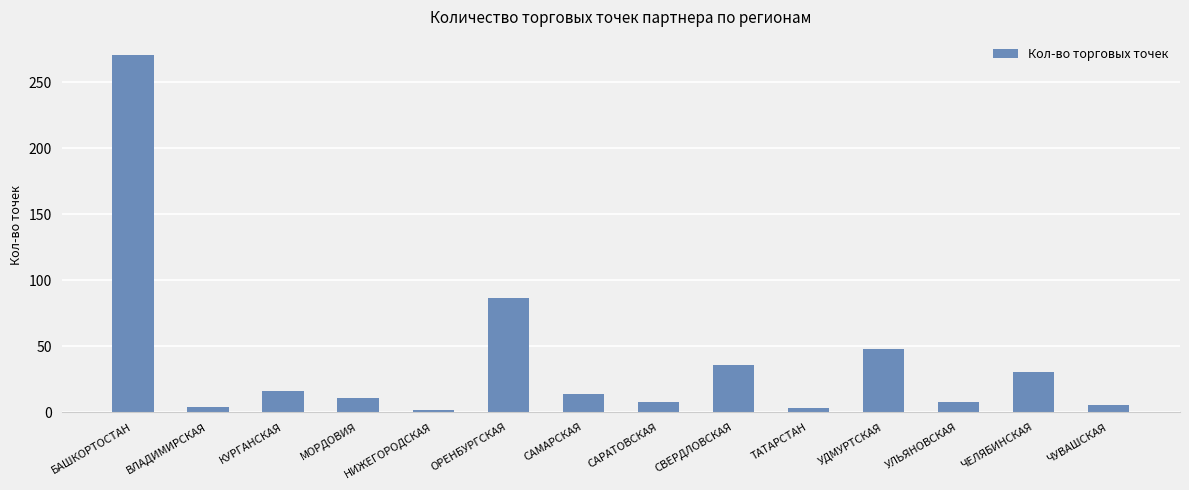

Which has a higher value, БАШКОРТОСТАН or НИЖЕГОРОДСКАЯ?

БАШКОРТОСТАН